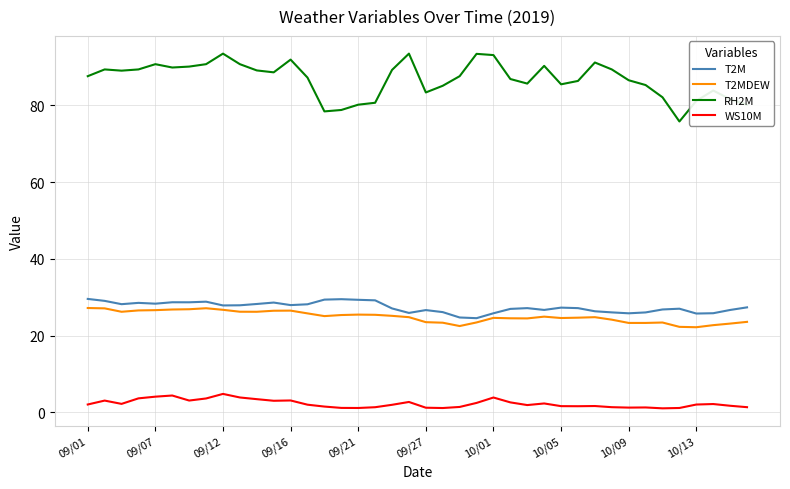

Which series has the largest total across all categories?

RH2M